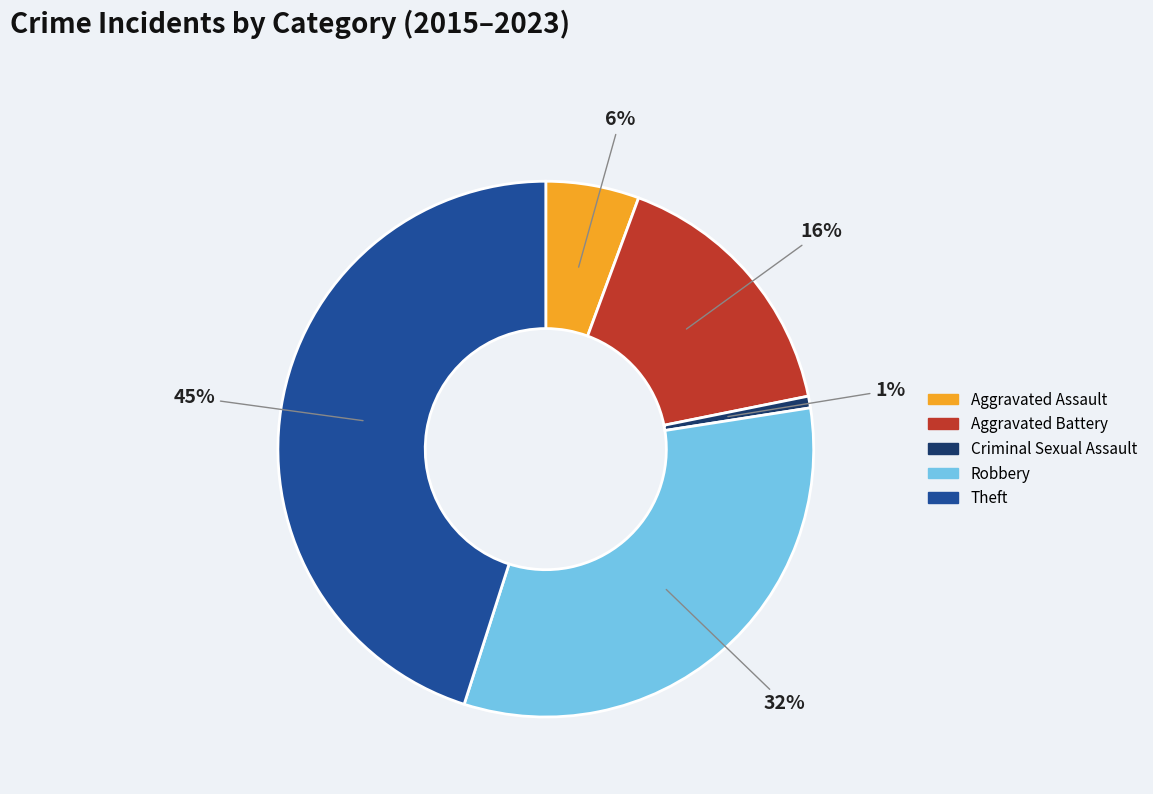

How many segments does this pie chart have?

5